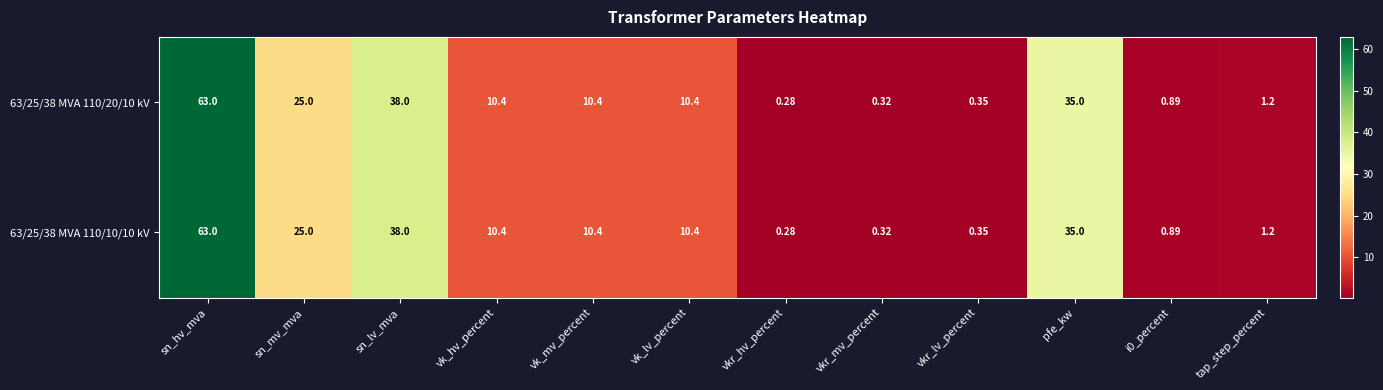

Count the number of categories in the chart.

12